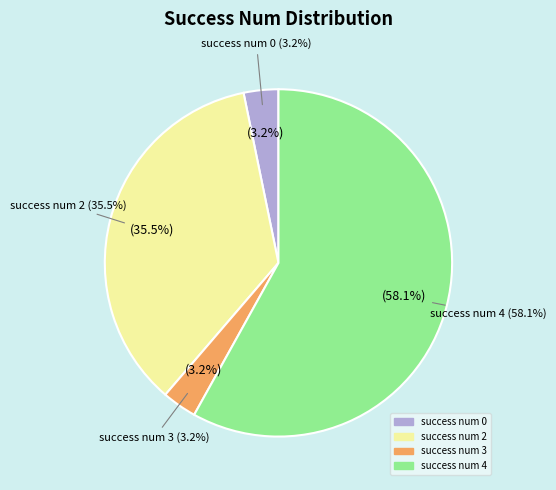

Combined, what portion of the pie is 0 and 3?

6.5%